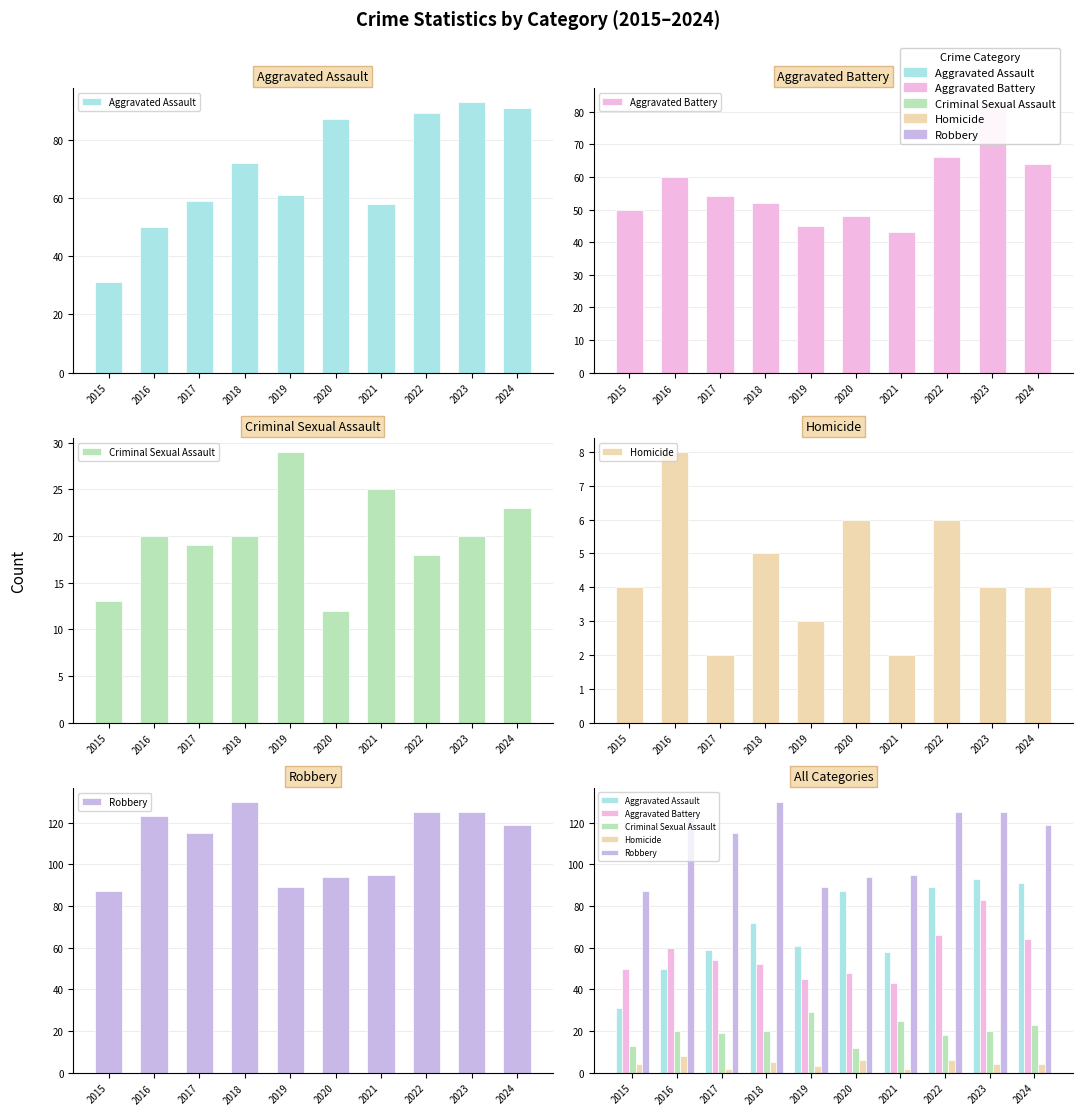

Which series has the widest spread of values?

Aggravated Assault